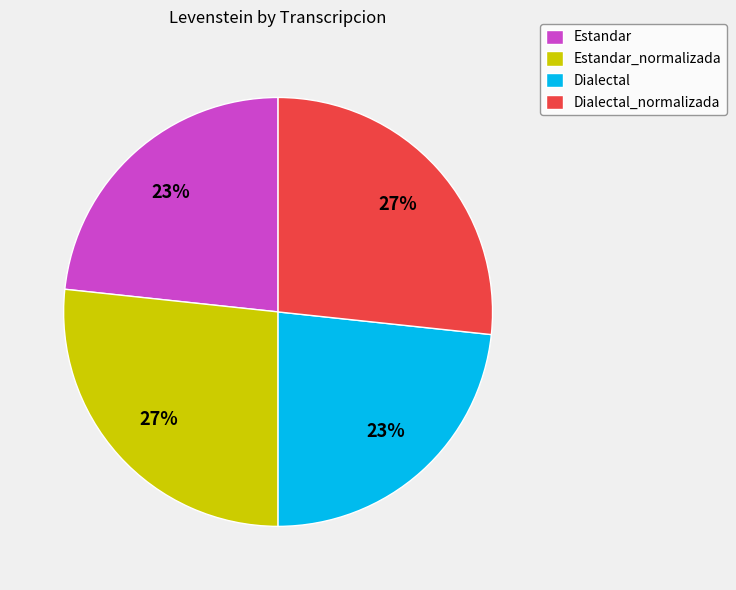

Count the number of slices in the pie.

4